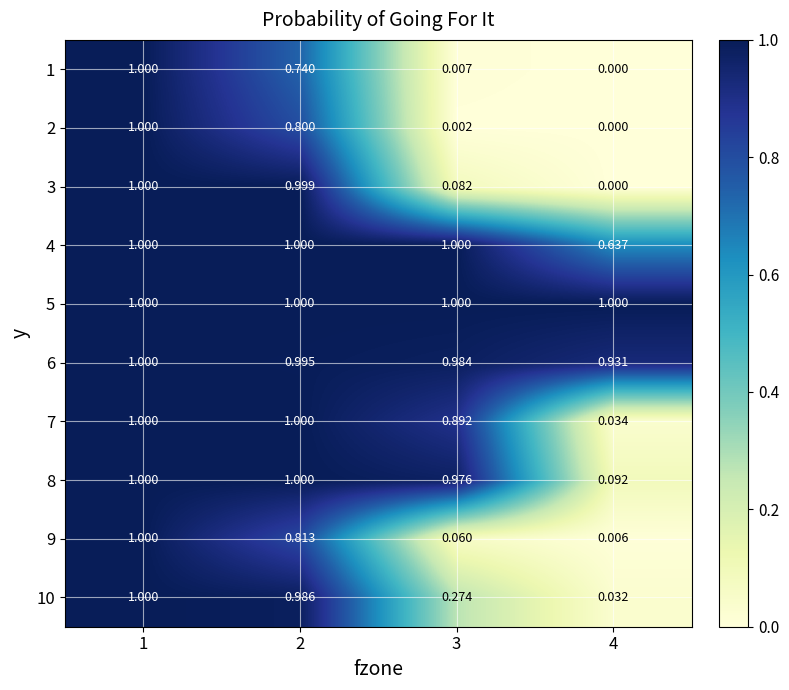

Is the value of 6 at 2 greater than the value of 10 at 2?

Yes